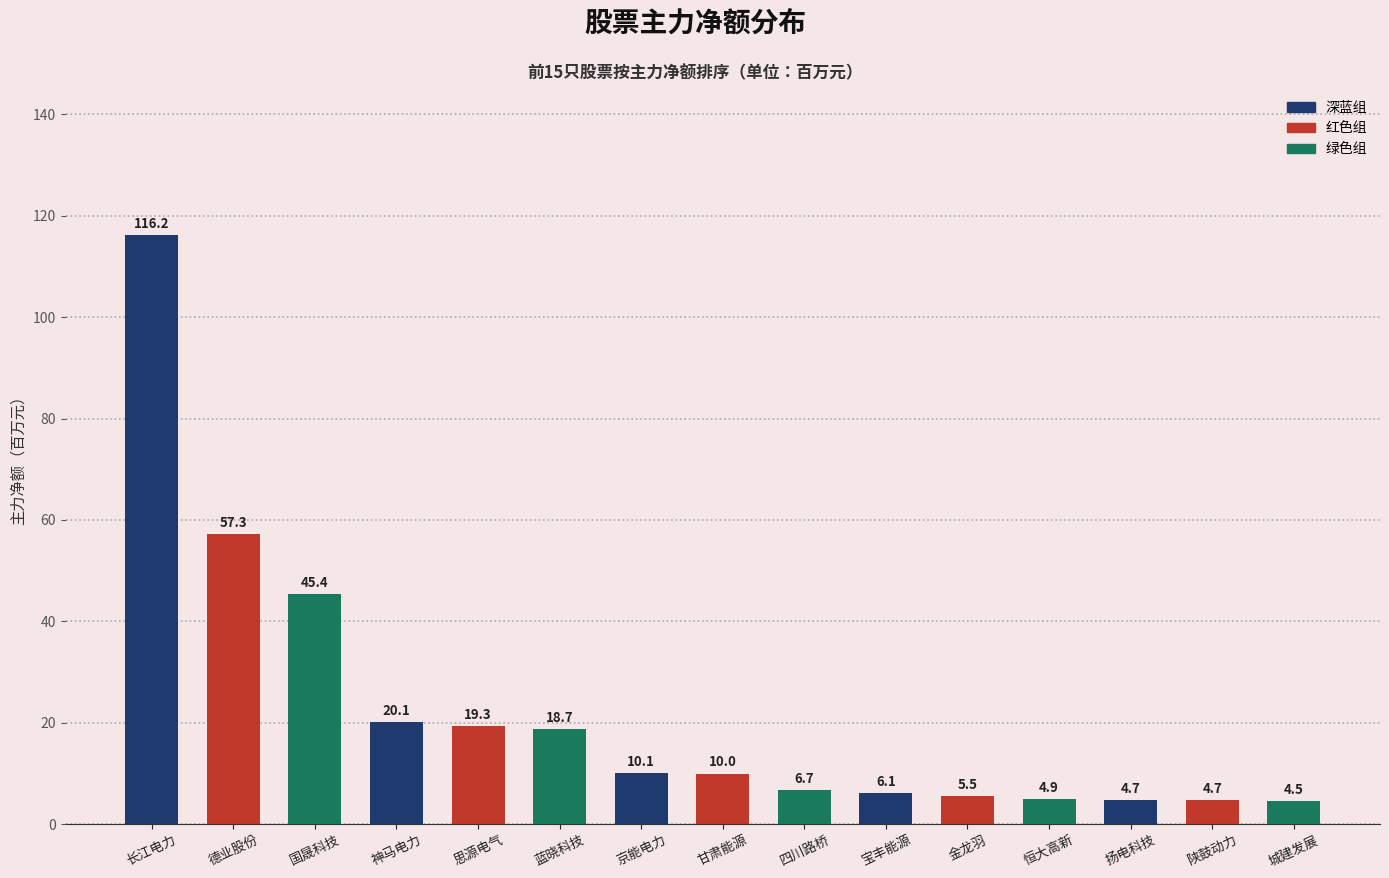

How many values are below 9?

7